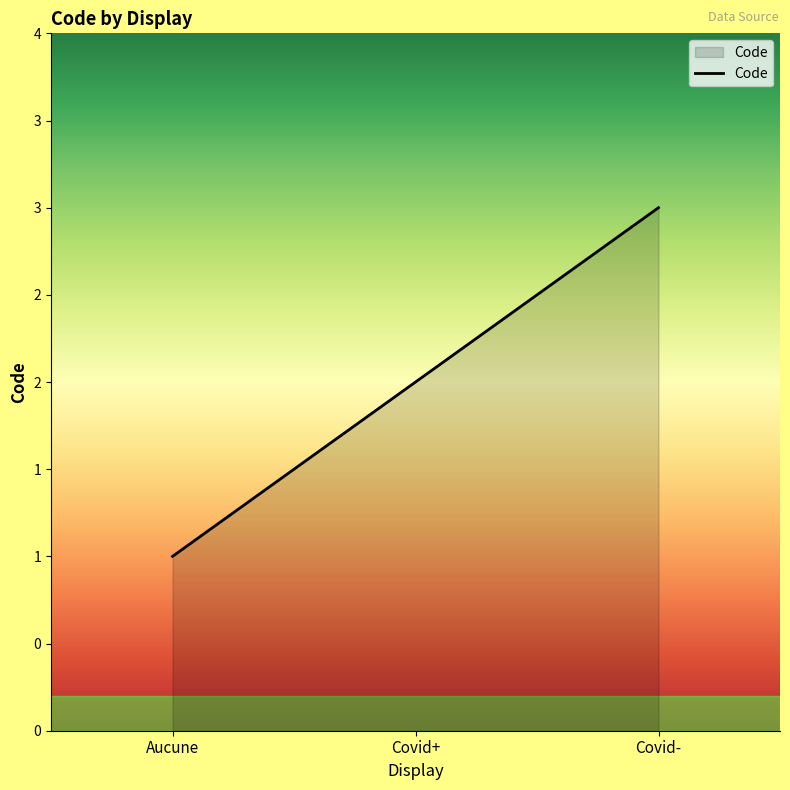

Rank the categories by value from lowest to highest.

Aucune, Covid+, Covid-